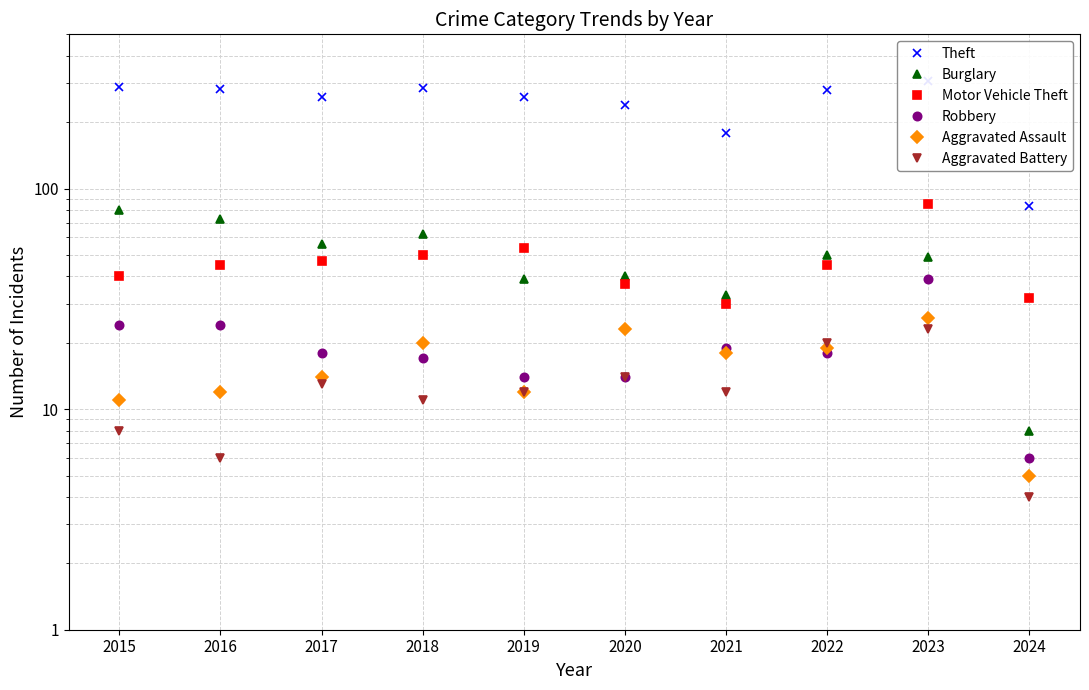

At which label does Robbery first exceed 18?

2015